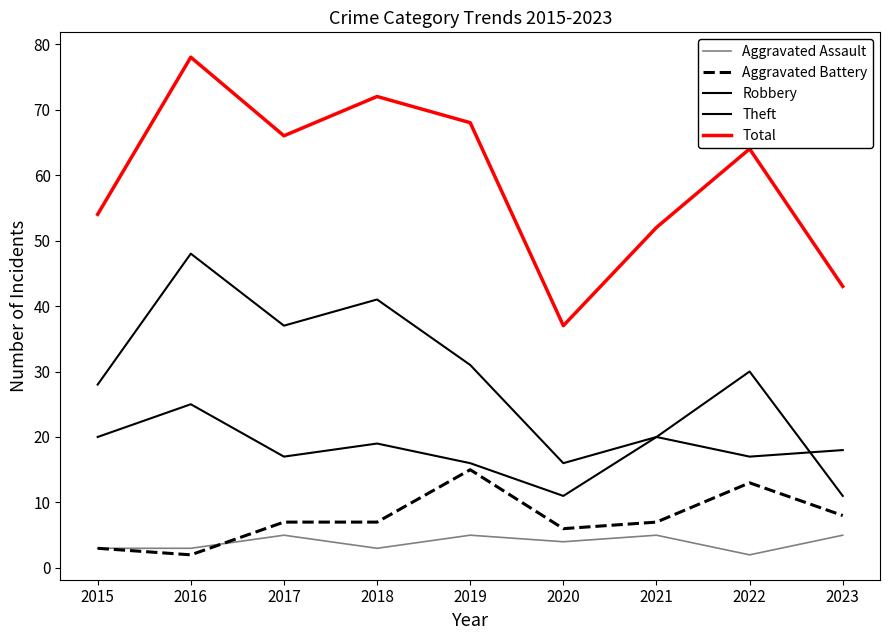

Is this an area chart (filled region under the line)?

No